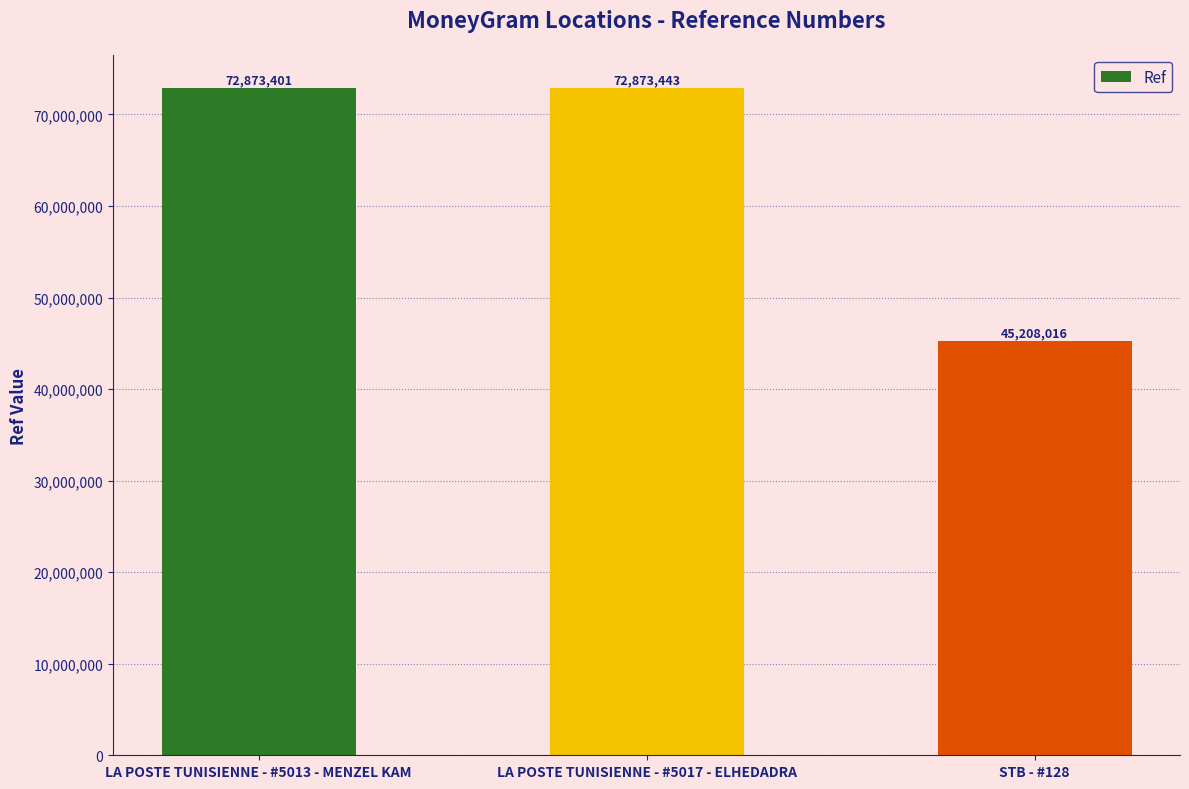

What is the average value?

63651620